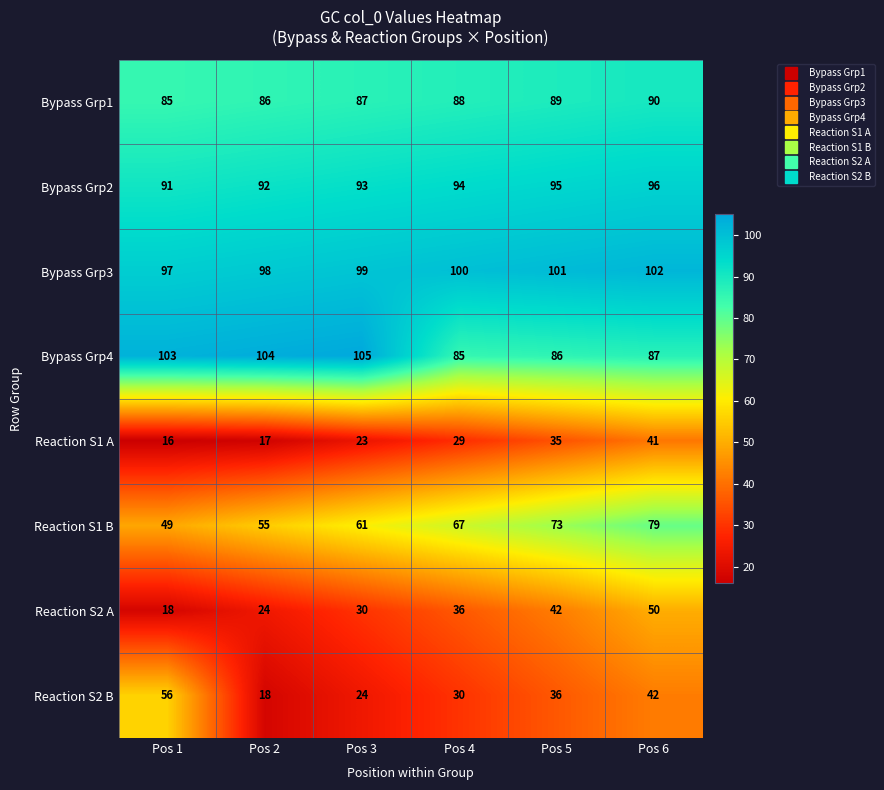

At how many categories does at least one series exceed 67?

6